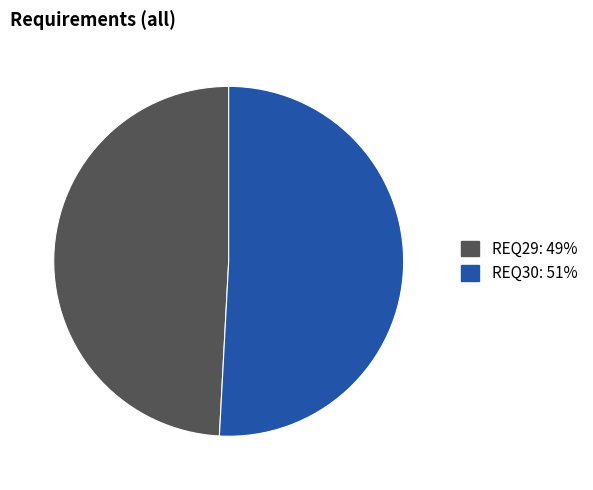

What is the smallest slice in the pie chart?

REQ29